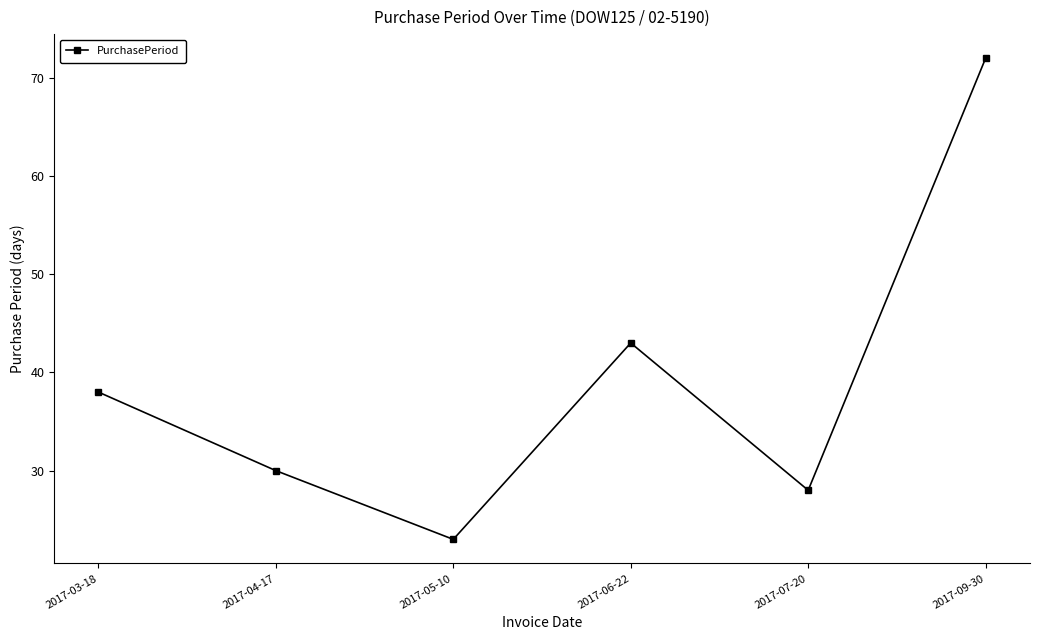

At which category does the chart reach its peak across all series?

2017-09-30